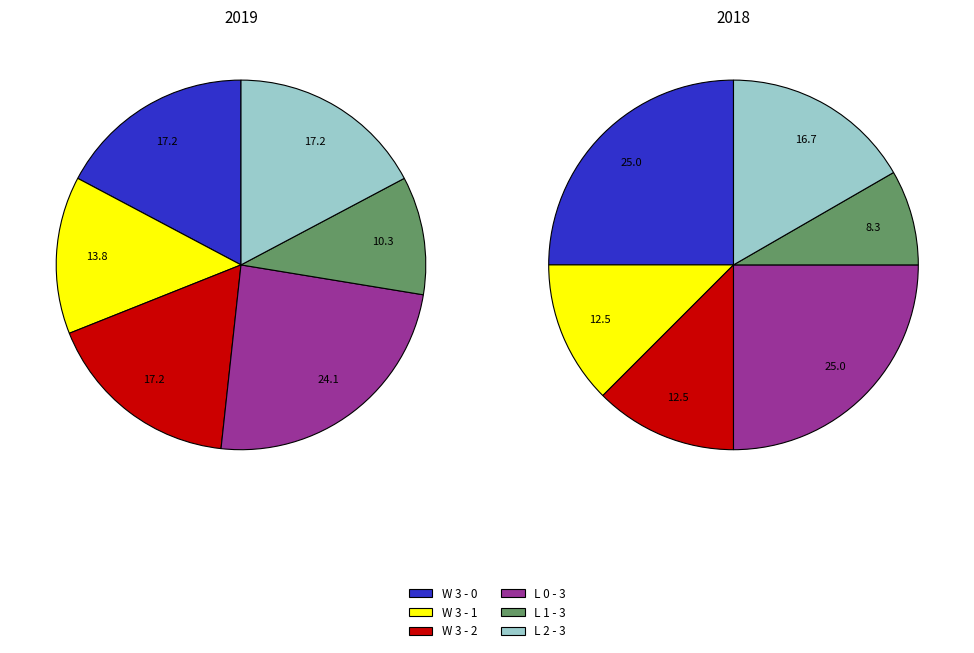

Is it true that L 1 - 3 is 18% of the pie?

False